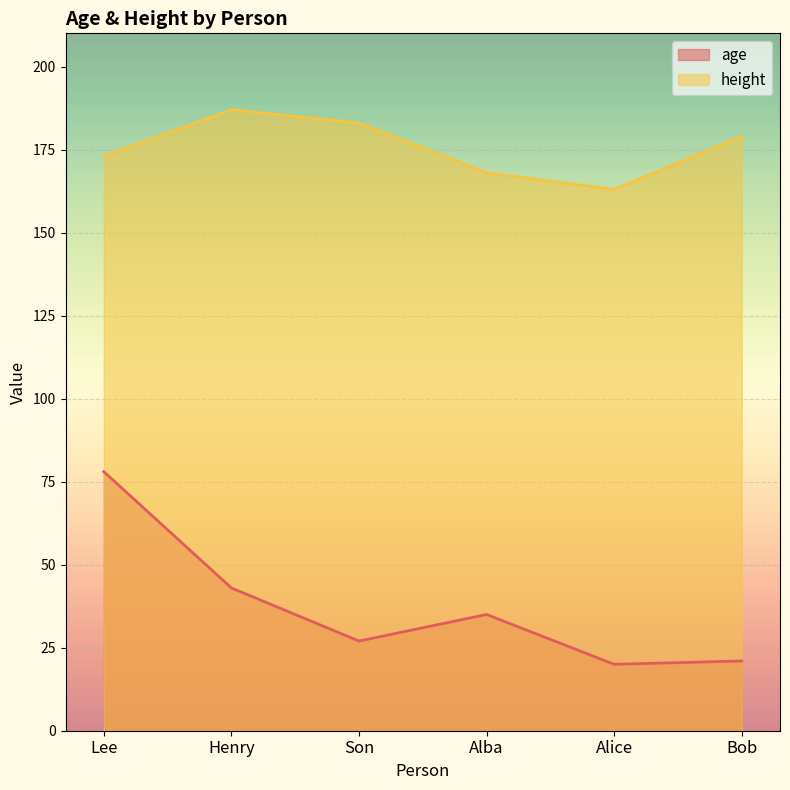

Where is height nearest to the value 175?

Lee